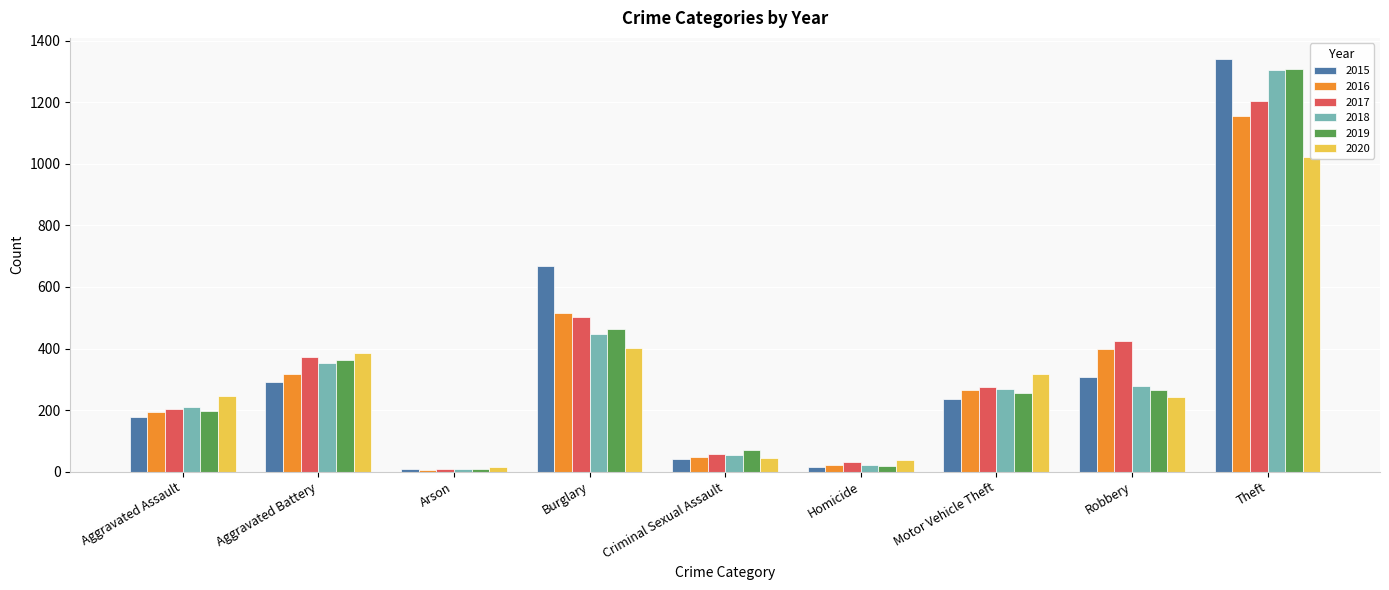

Which category has the highest value in the 2017 series?

Theft